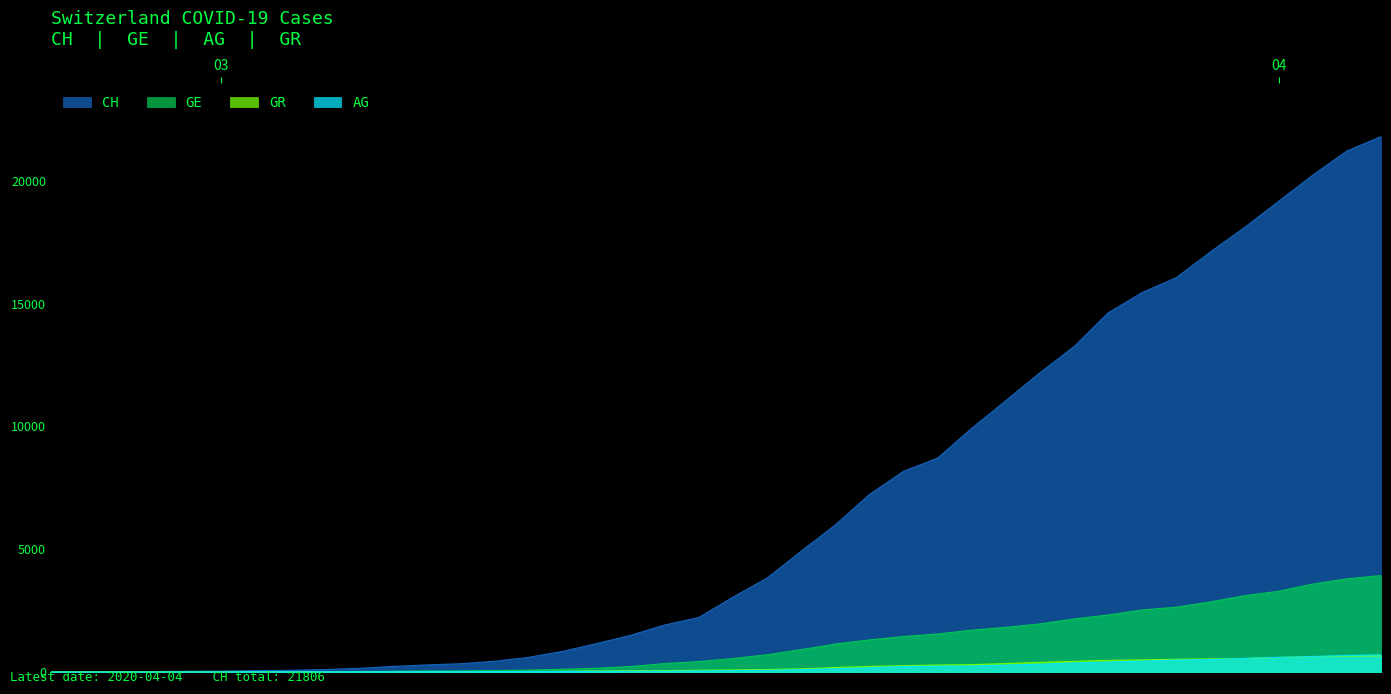

What is the greatest value displayed?

21806